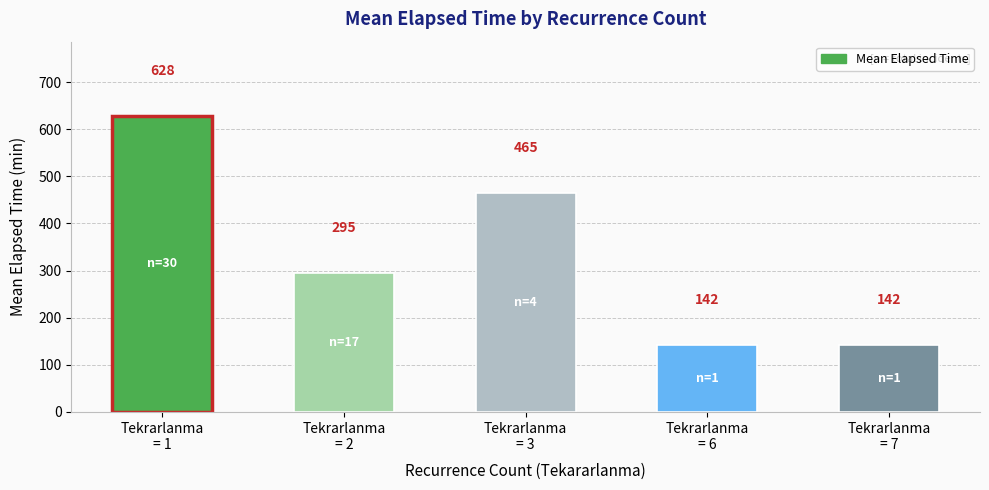

Between Tekrarlanma
= 3 and Tekrarlanma
= 7, which is larger?

Tekrarlanma
= 3